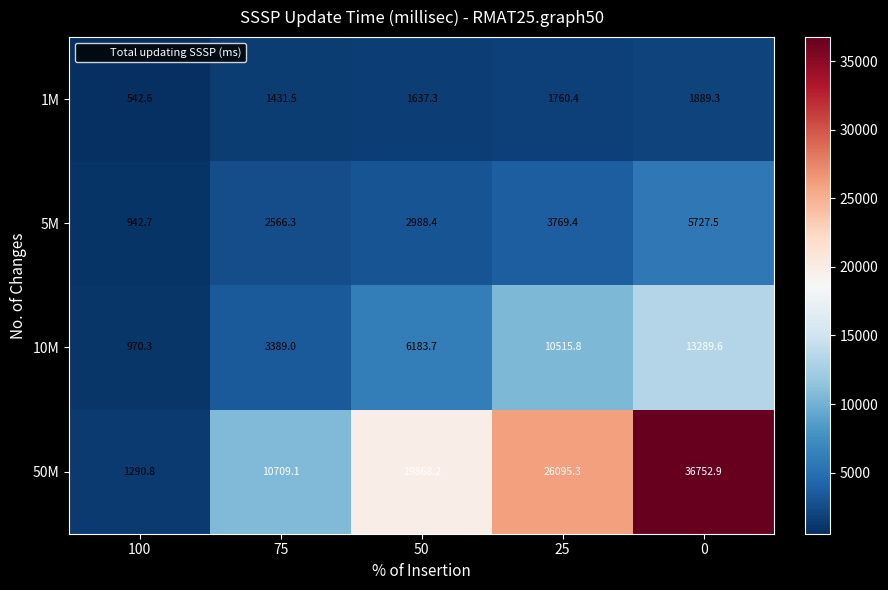

At which label does 50M first exceed 19868?

50